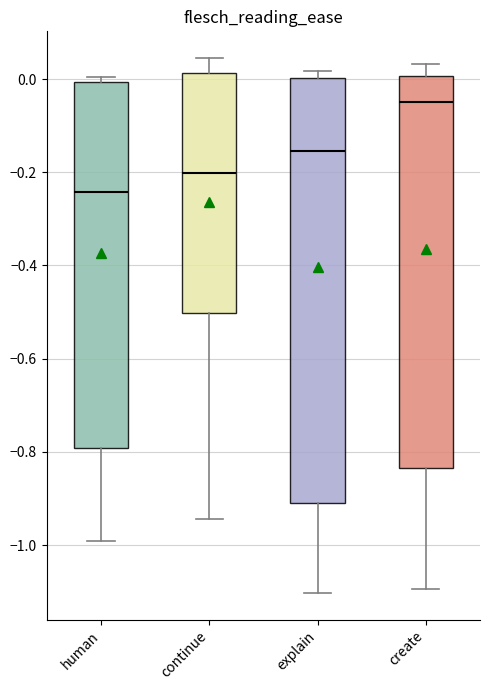

Where is the lower edge of the box for create on the y-axis? The values are not printed on the chart, so give them approximately, as read against the axis.

-0.84